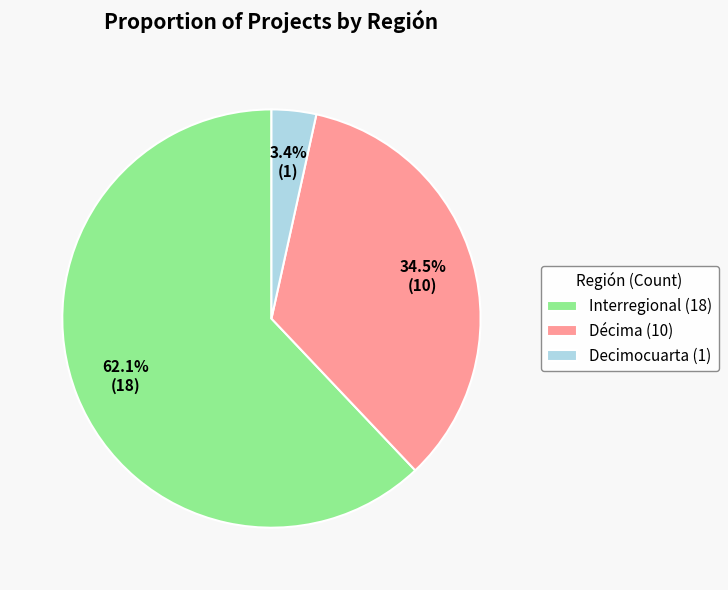

How many slices are in this pie chart?

3